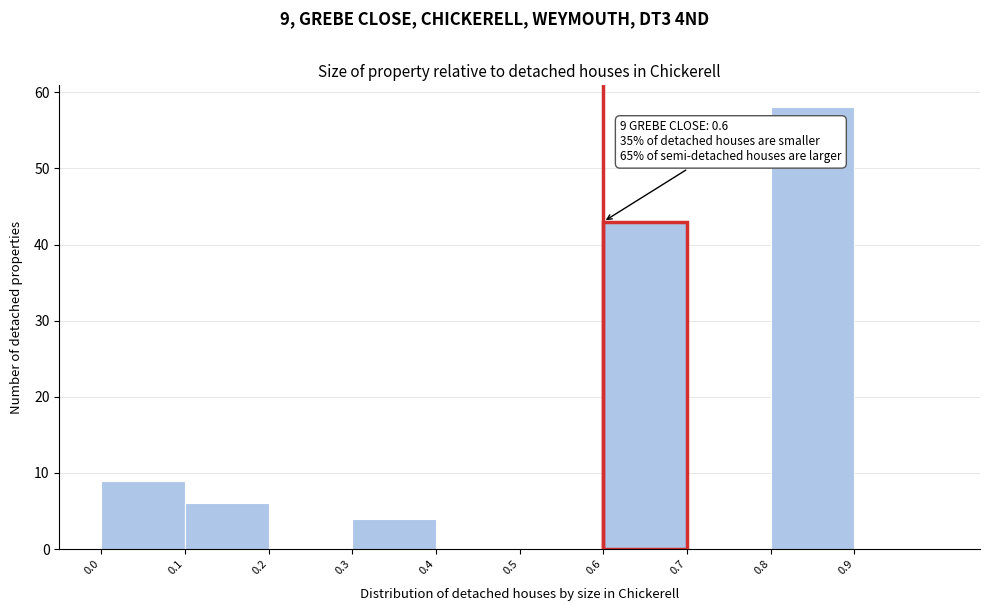

Which range on the x-axis has the tallest bar?

0.8 to 0.9